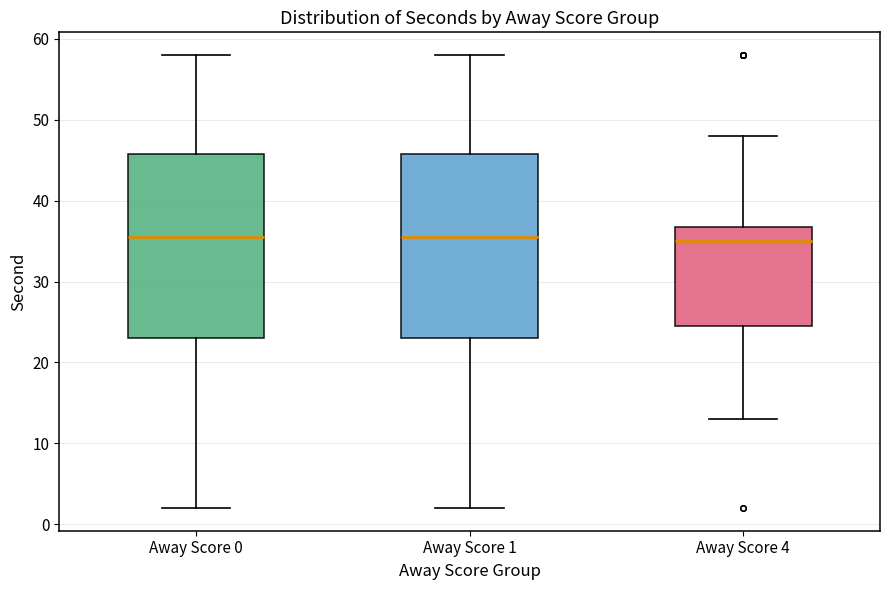

Where does the median line of the box for Away Score 1 sit on the y-axis? The values are not printed on the chart, so give them approximately, as read against the axis.

36